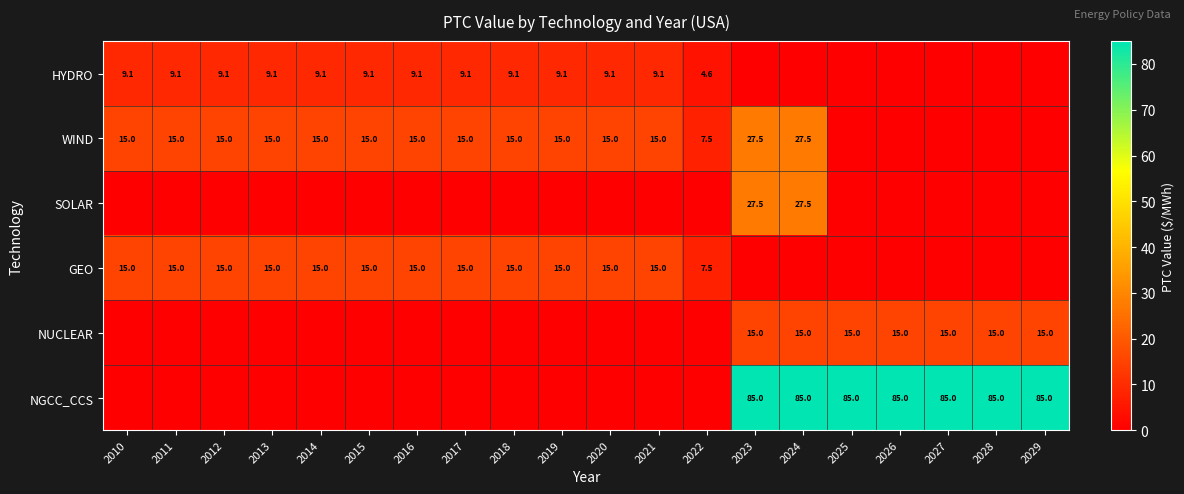

True or false: HYDRO has a value of 2.9 at 2015.

False